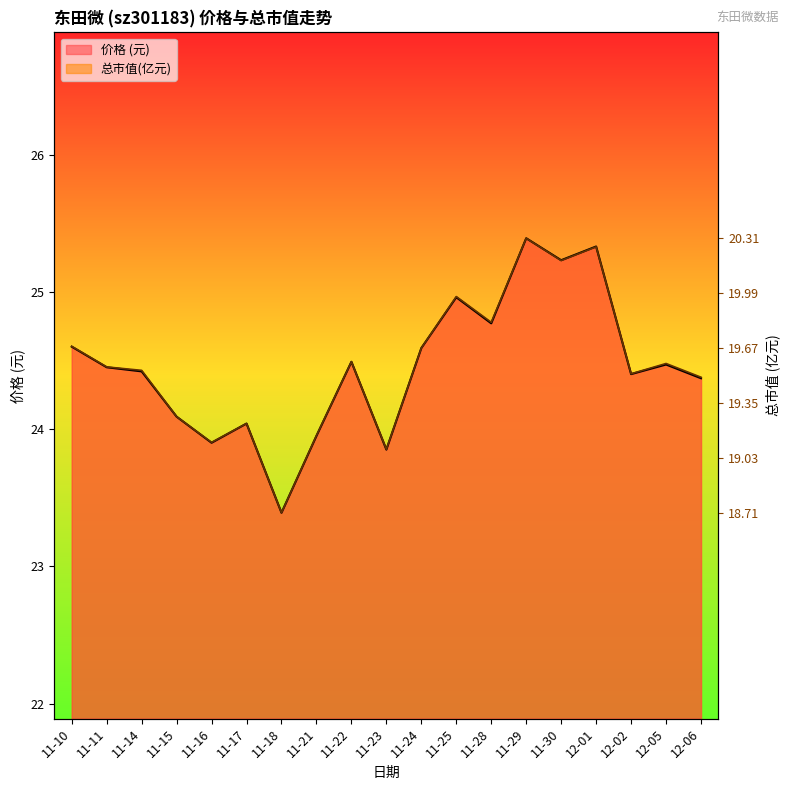

Is it true that 总市值(亿元) equals 10.9 at 11-11?

False